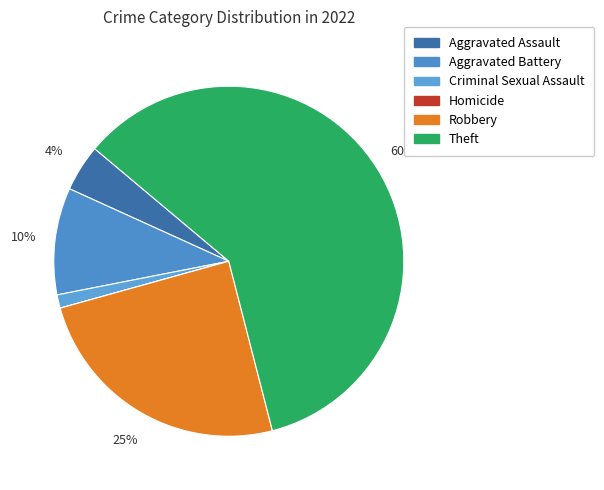

Between Aggravated Battery and Theft, which is larger?

Theft